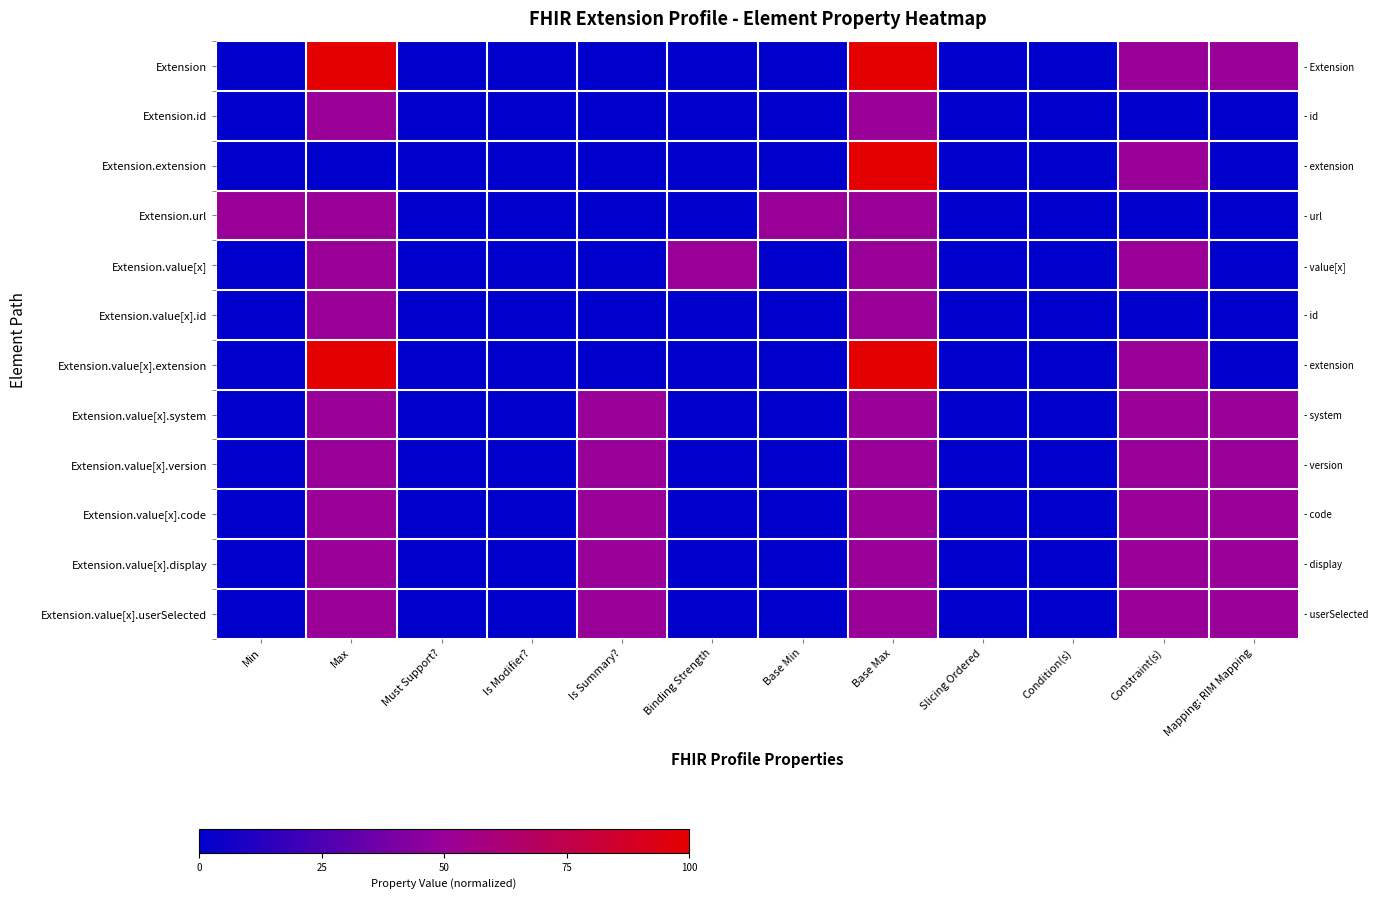

Which label corresponds to the smallest value in the chart?

Min